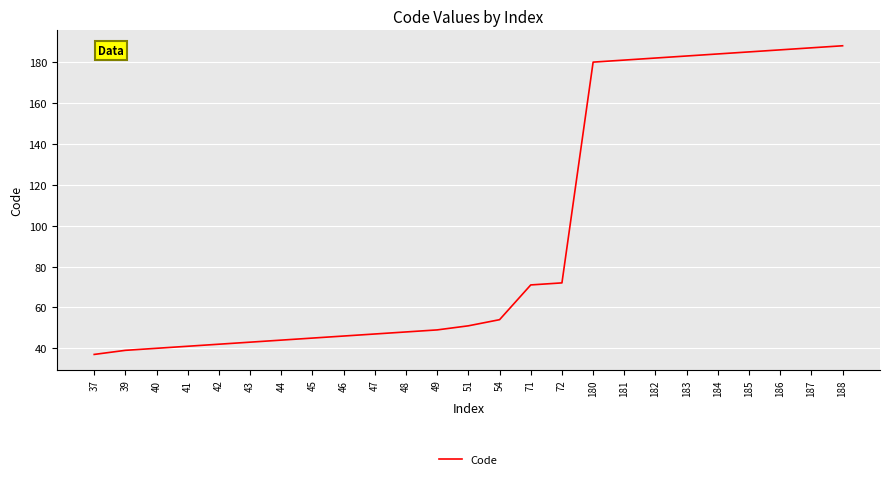

Approximately how many times larger is the value at 40 compared to 181?

0.2